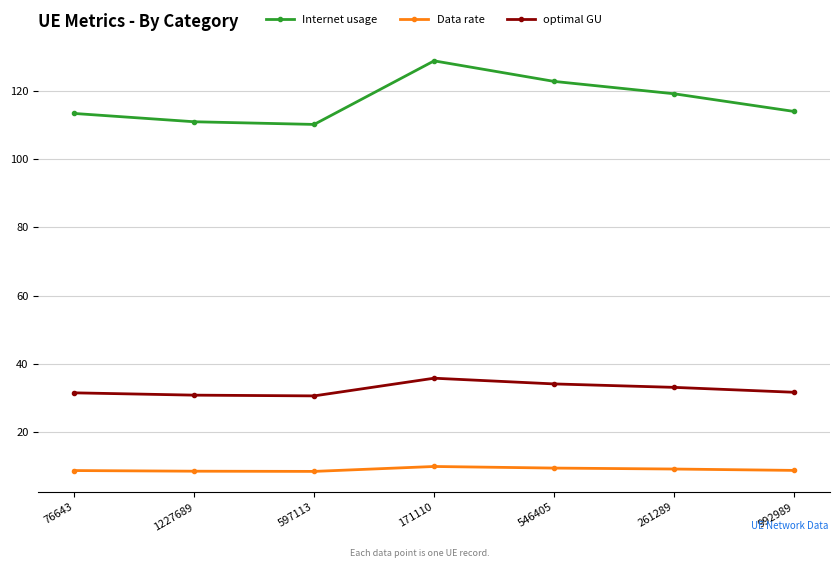

What is the label of the 1st point from the left?

76643